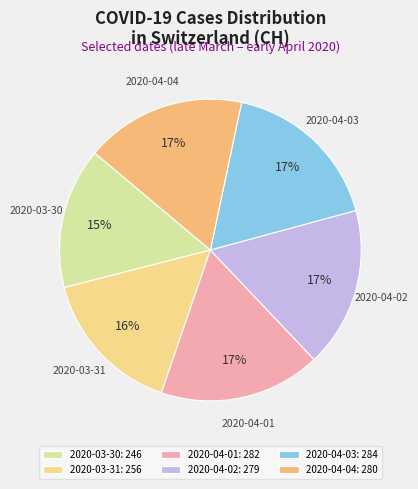

Rank the categories by value from lowest to highest.

2020-03-30, 2020-03-31, 2020-04-02, 2020-04-04, 2020-04-01, 2020-04-03